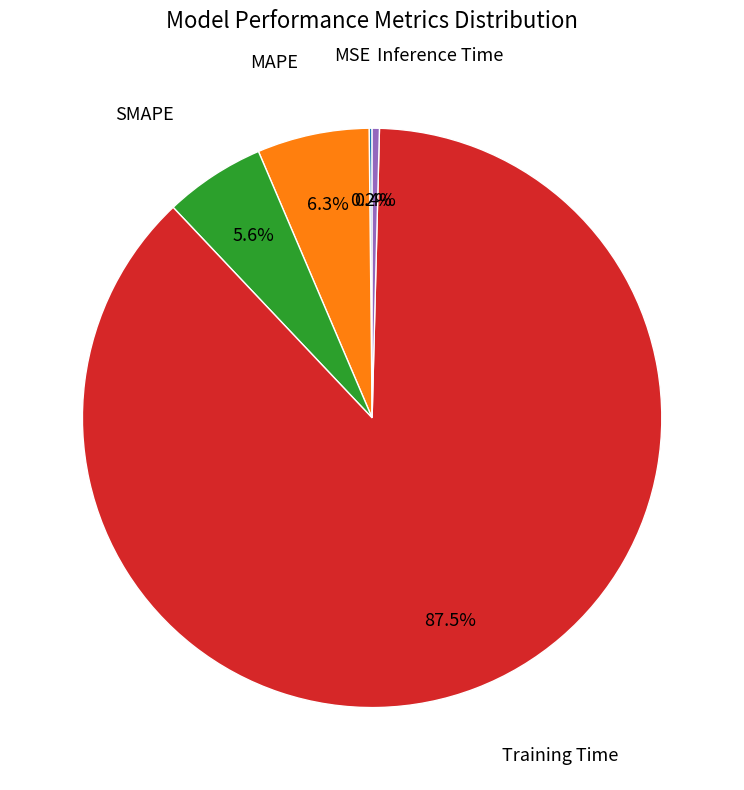

Is there a majority slice in this chart?

Yes